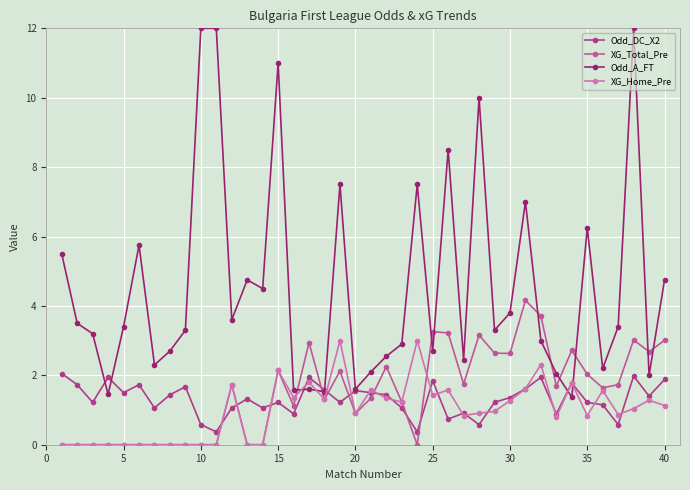

How many data points does each series have?

40